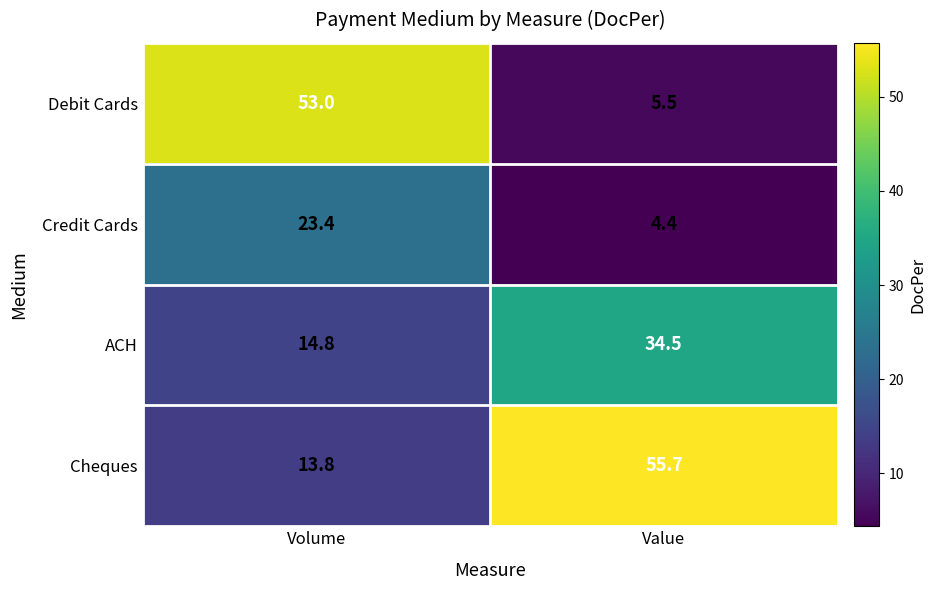

What is the smallest value displayed?

4.4